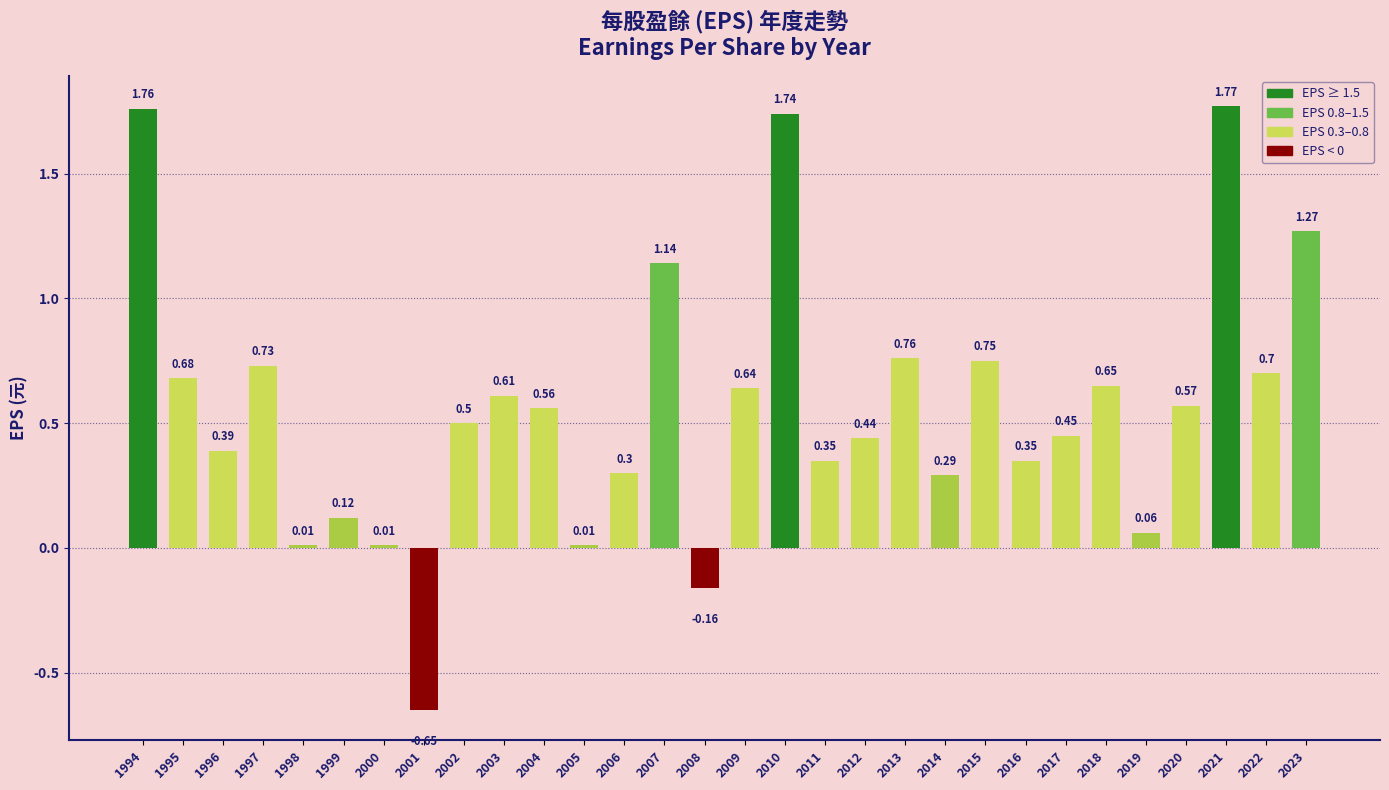

How many bars are there in total?

30